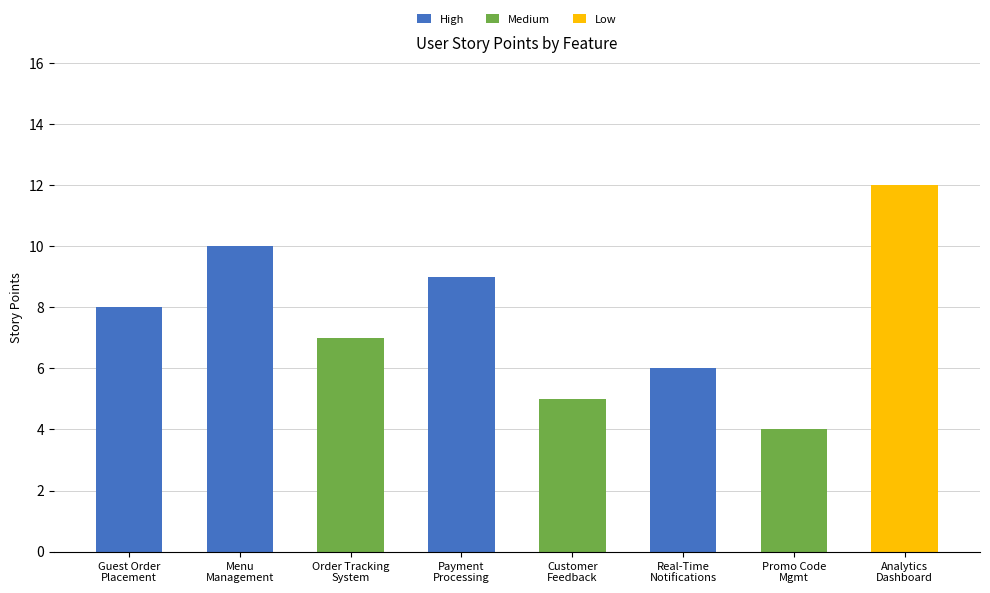

What is the total value across all series at Analytics
Dashboard?

12